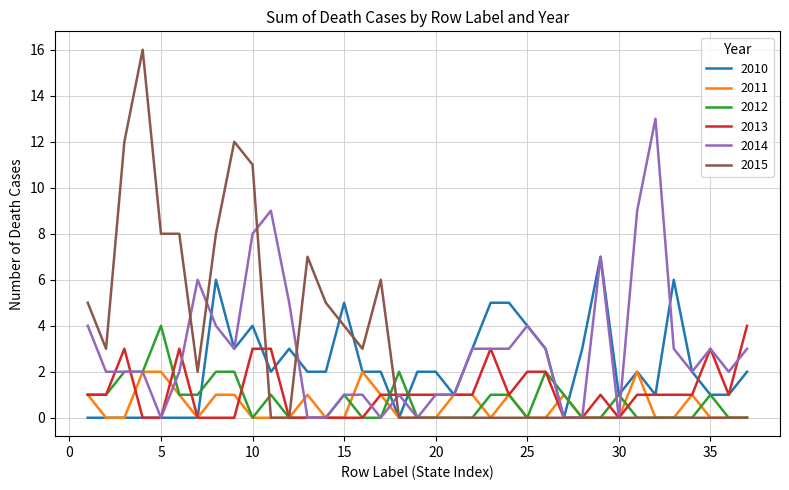

What is the greatest value displayed?

16